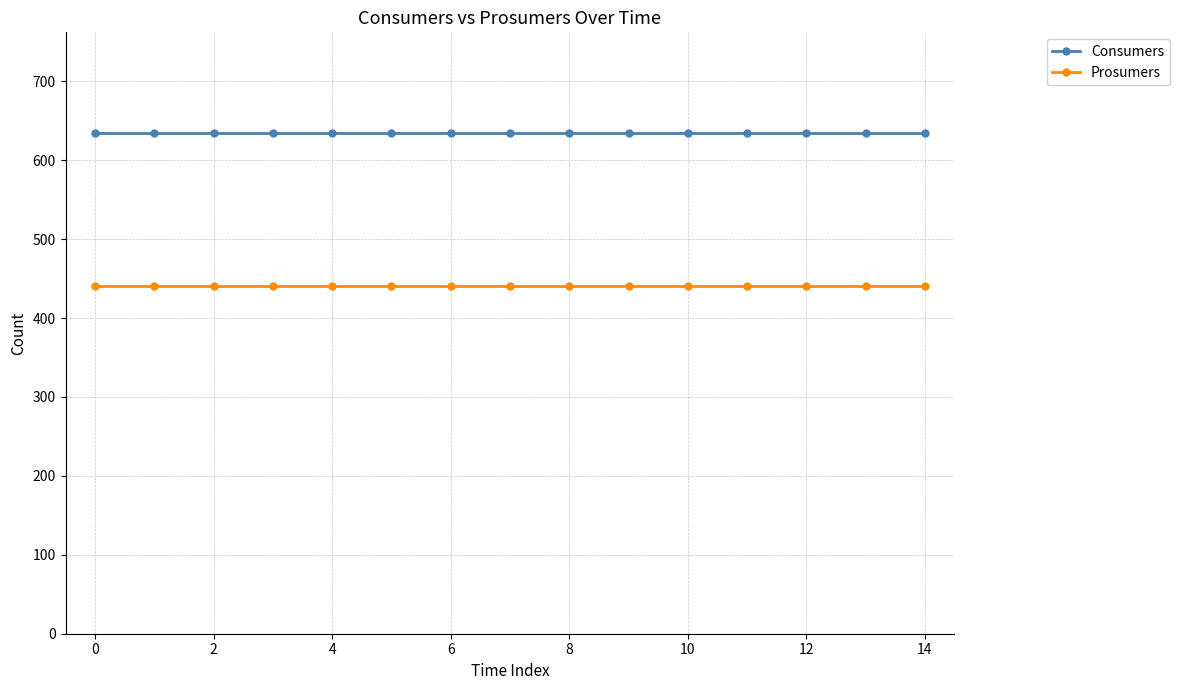

What is the value of the Prosumers point at the 13th from the left?

440